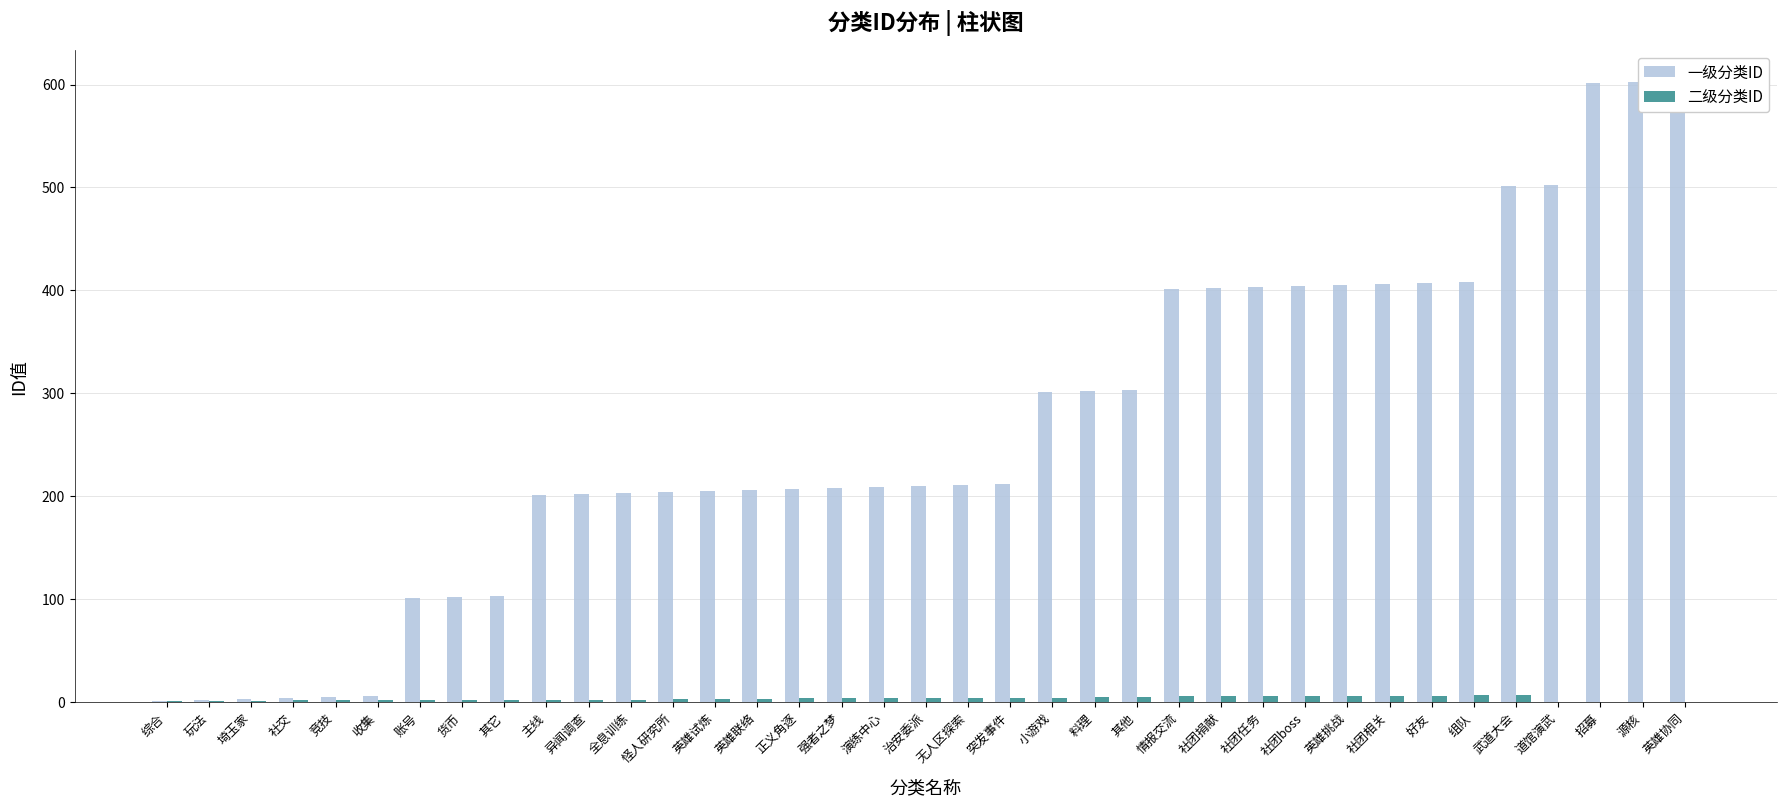

Is it true that 二级分类ID equals 3 at 账号?

False